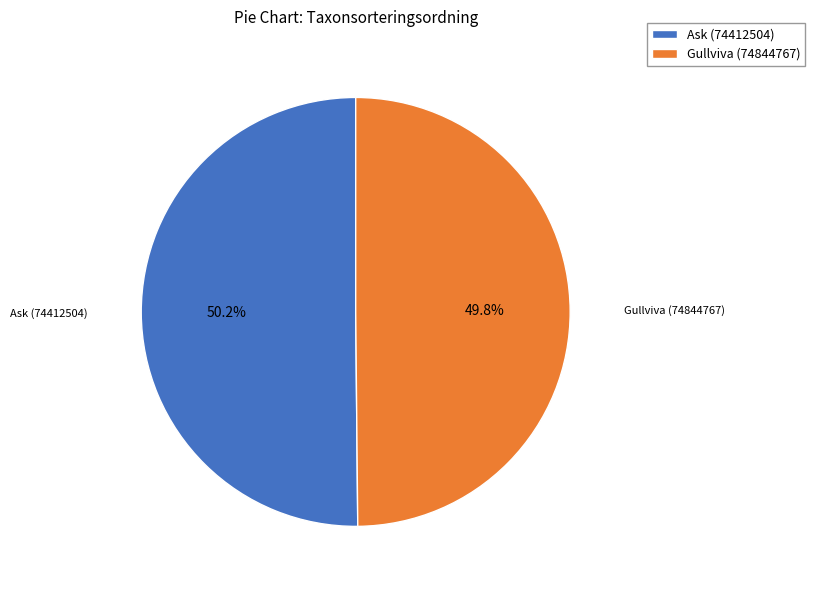

Count the number of slices in the pie.

2